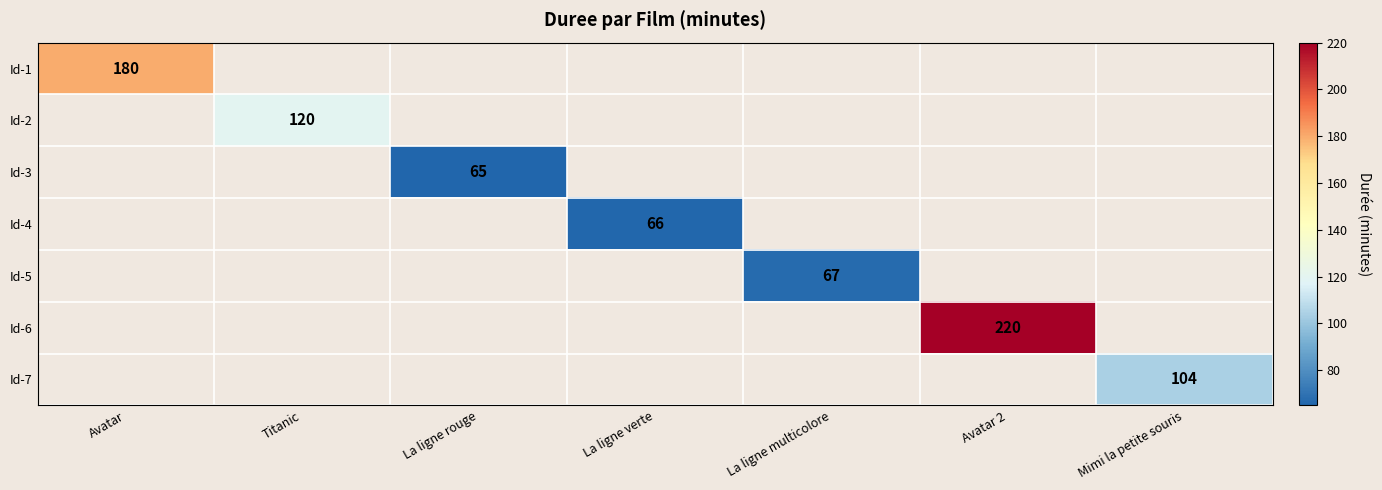

What is the maximum value shown in the chart?

220.0